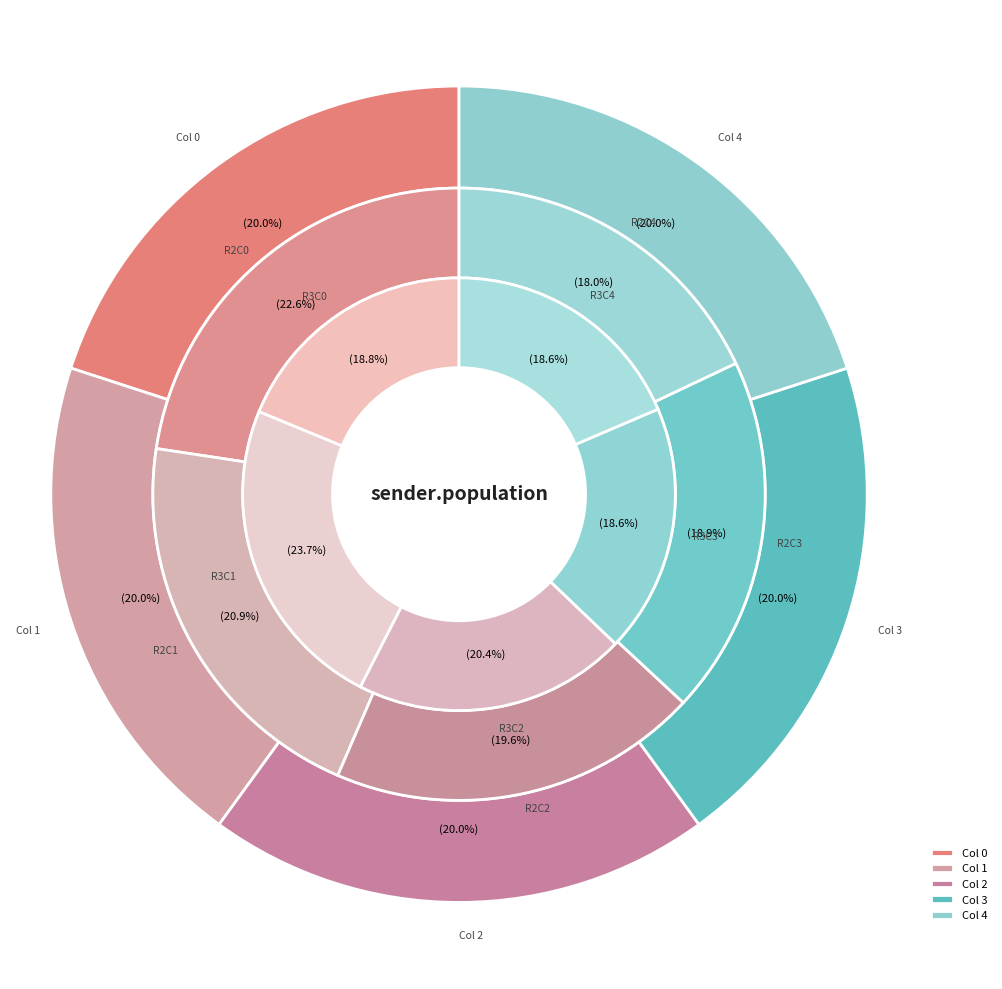

What is the spread (max minus min) of values at Col 4?

700.0